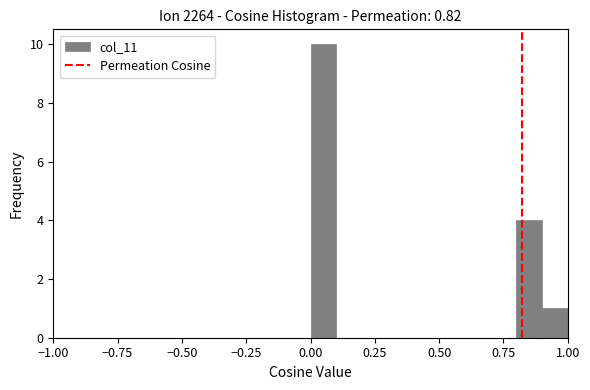

Read against the x-axis, roughly where is the centre of the tallest bar?

0.05